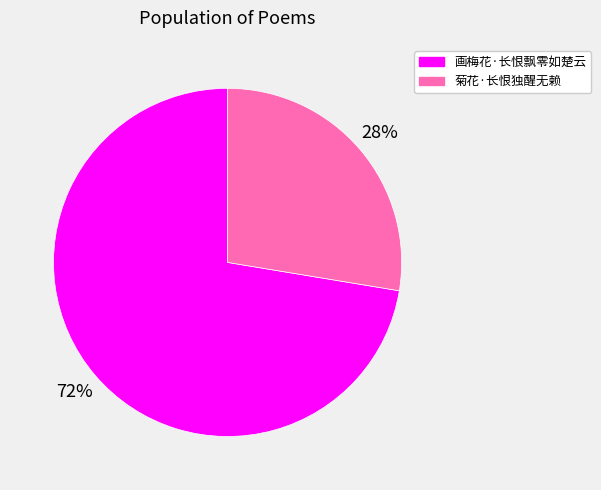

What percentage is the 画梅花·长恨飘零如楚云 slice, to the nearest percent?

72%